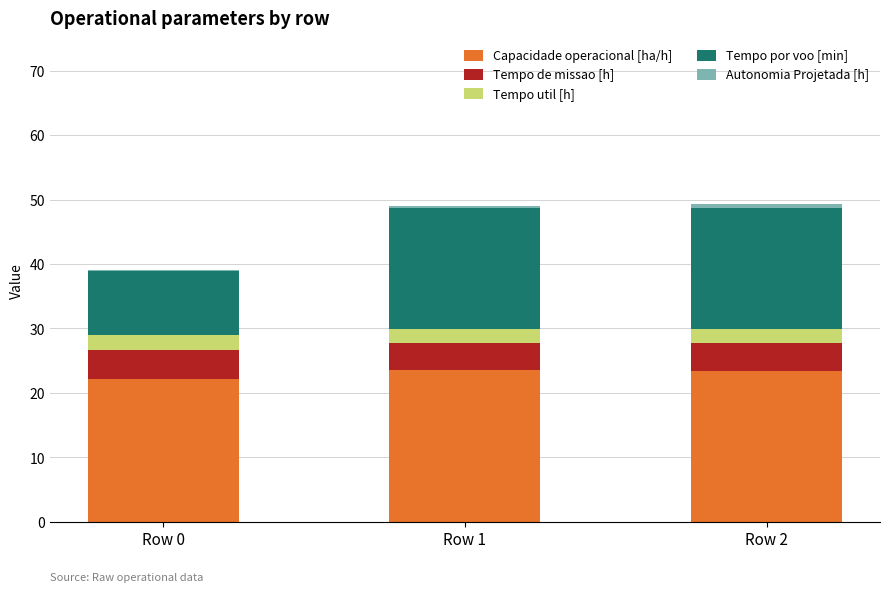

What is the highest value of the Capacidade operacional [ha/h] series?

23.5